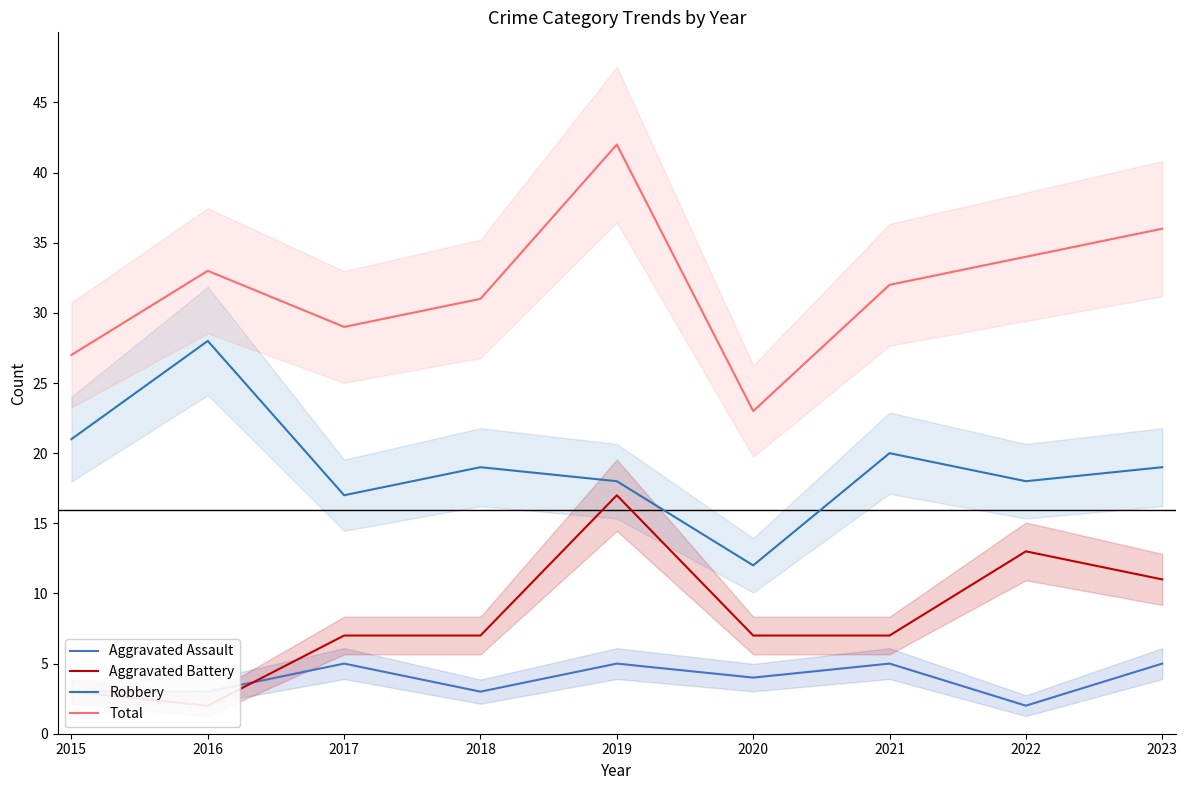

The Total series shows 42 at 2019. True or false?

True